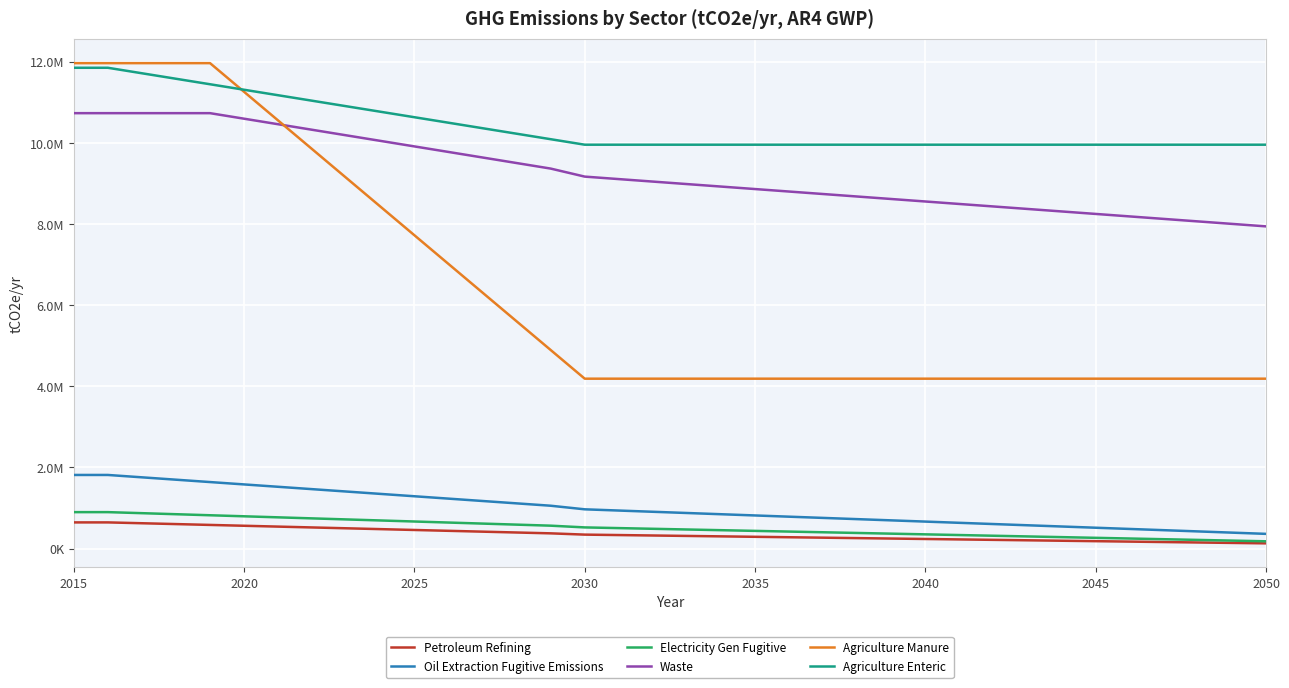

What is the value of the Electricity Gen Fugitive point at the 27th from the left?

333734.1